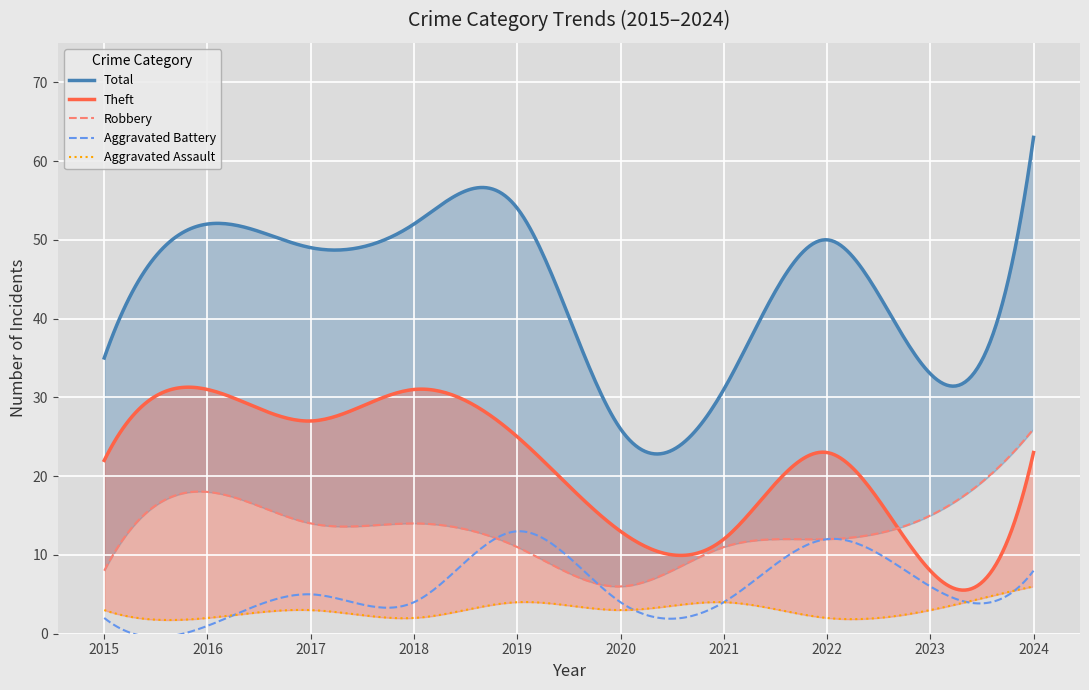

How many lines are shown in the chart?

5